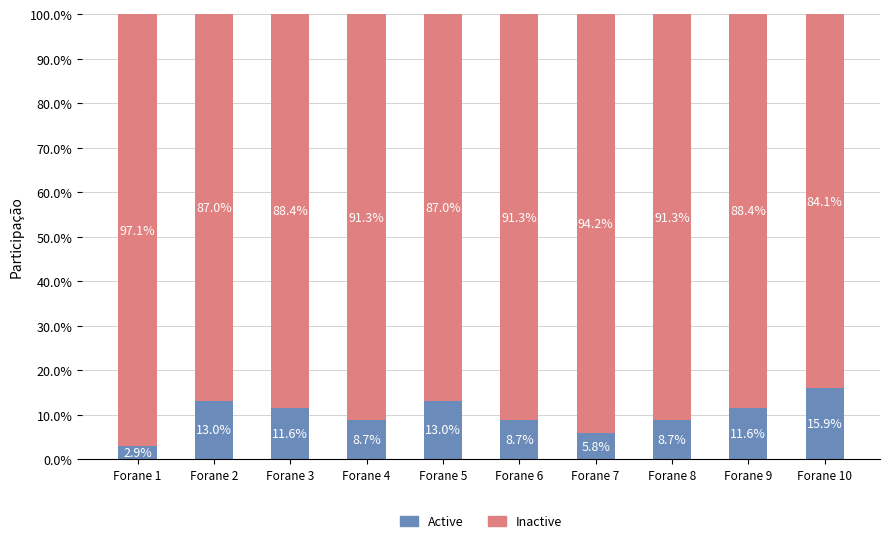

The Active series shows 13.0 at Forane 5. True or false?

True